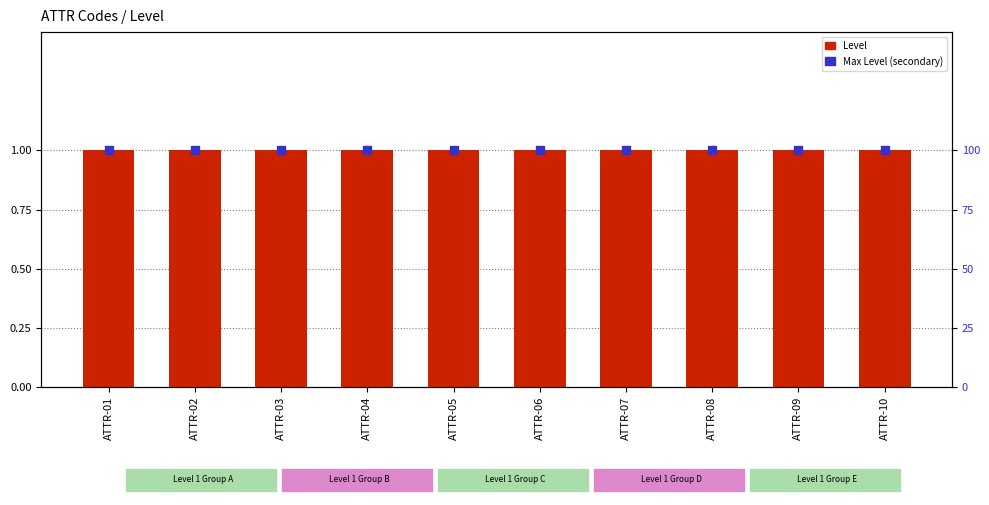

Which series has the largest total across all categories?

Max Level (secondary)